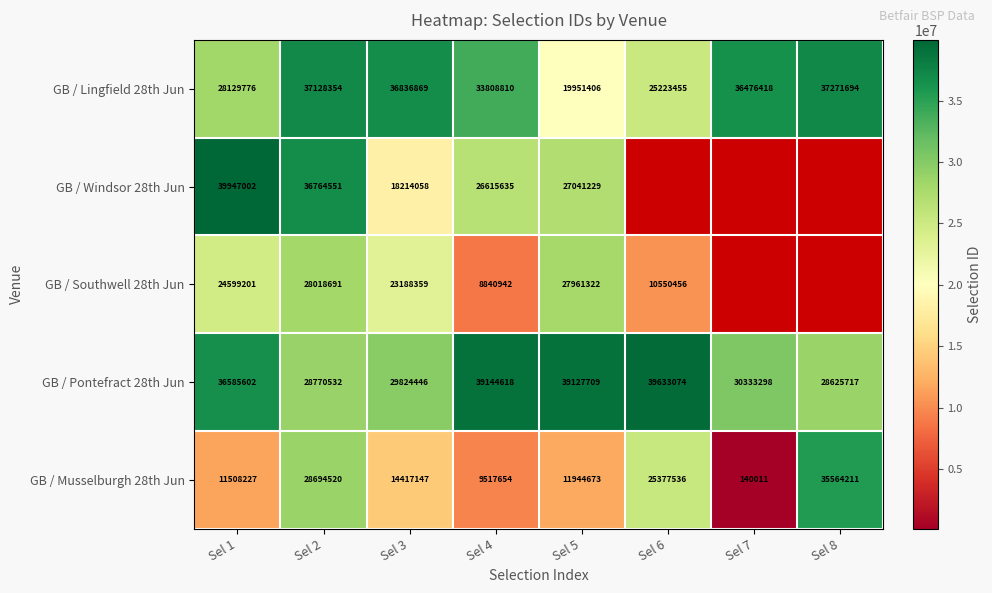

The value of GB / Musselburgh 28th Jun at Sel 2 is 37923843. True or false?

False